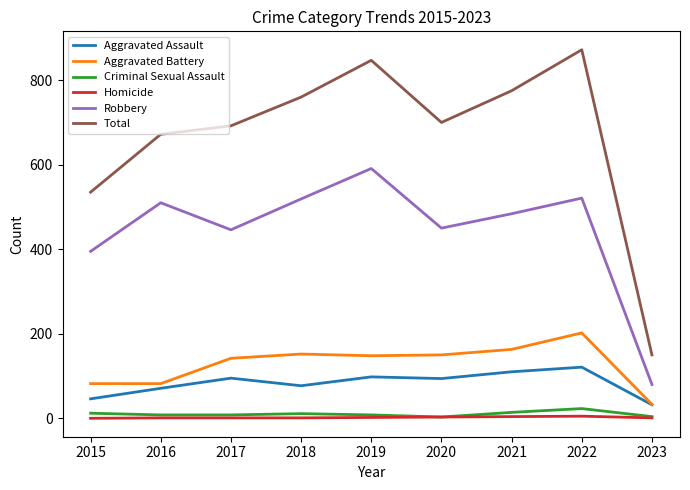

Which series has the largest range (max minus min)?

Total